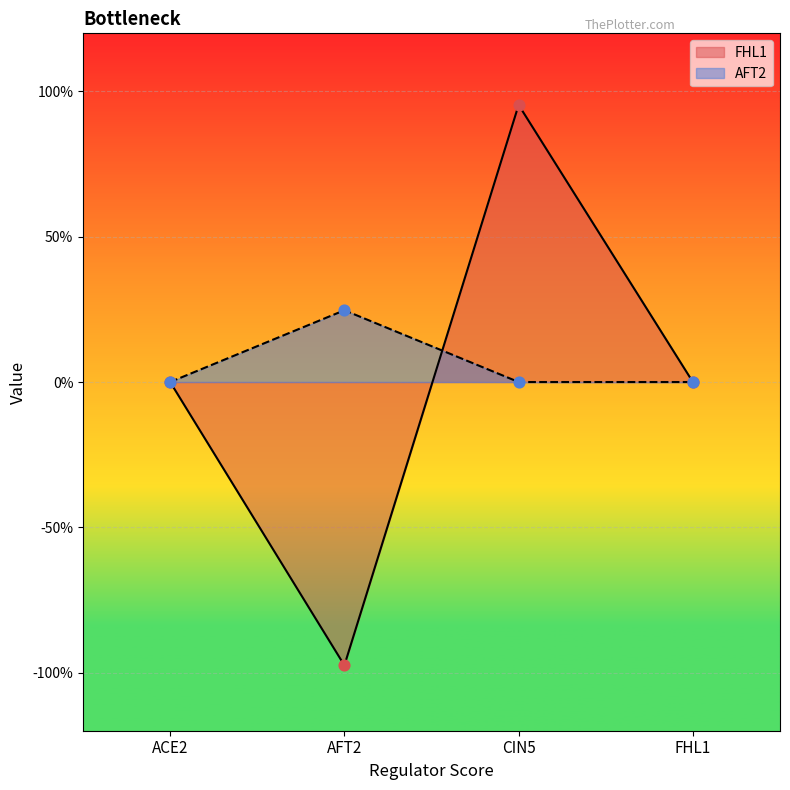

What are all the series names shown in the legend?

FHL1, AFT2